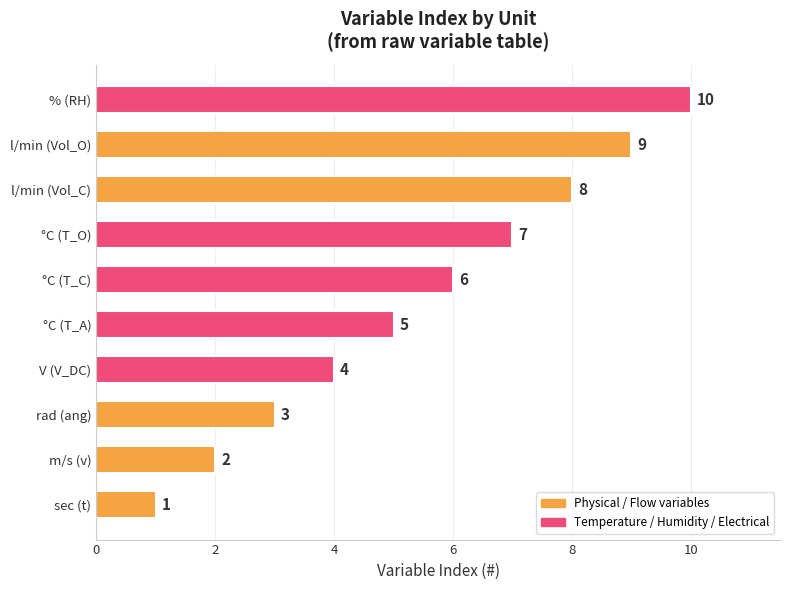

What is the maximum value shown in the chart?

10